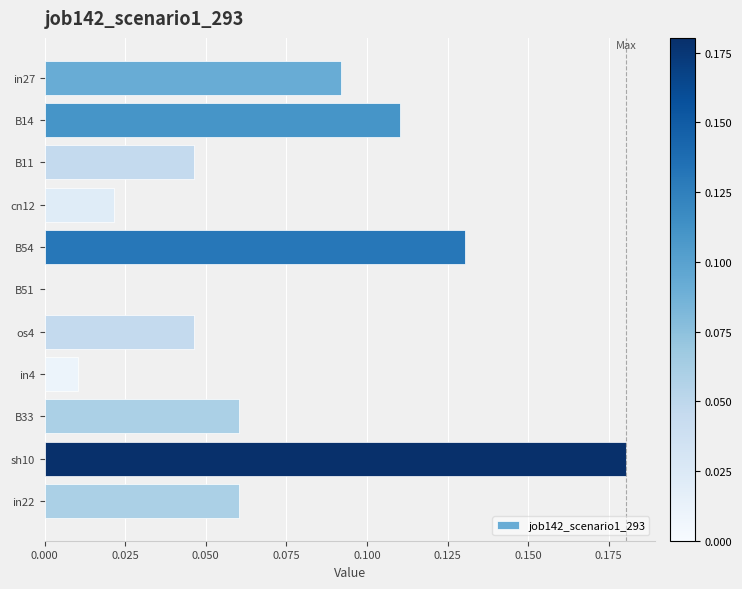

What is the sum of all values?

0.8